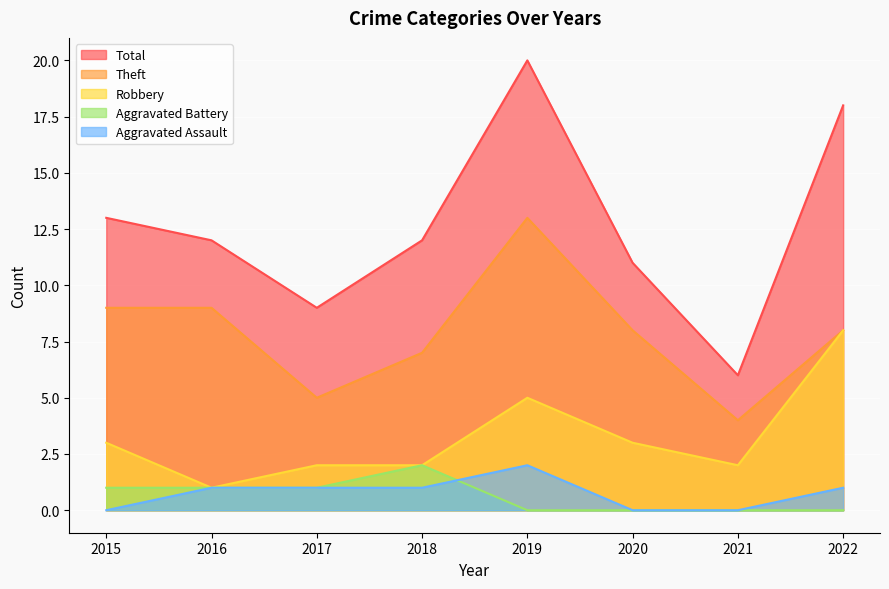

True or false: Aggravated Battery and Aggravated Assault intersect in this chart.

True